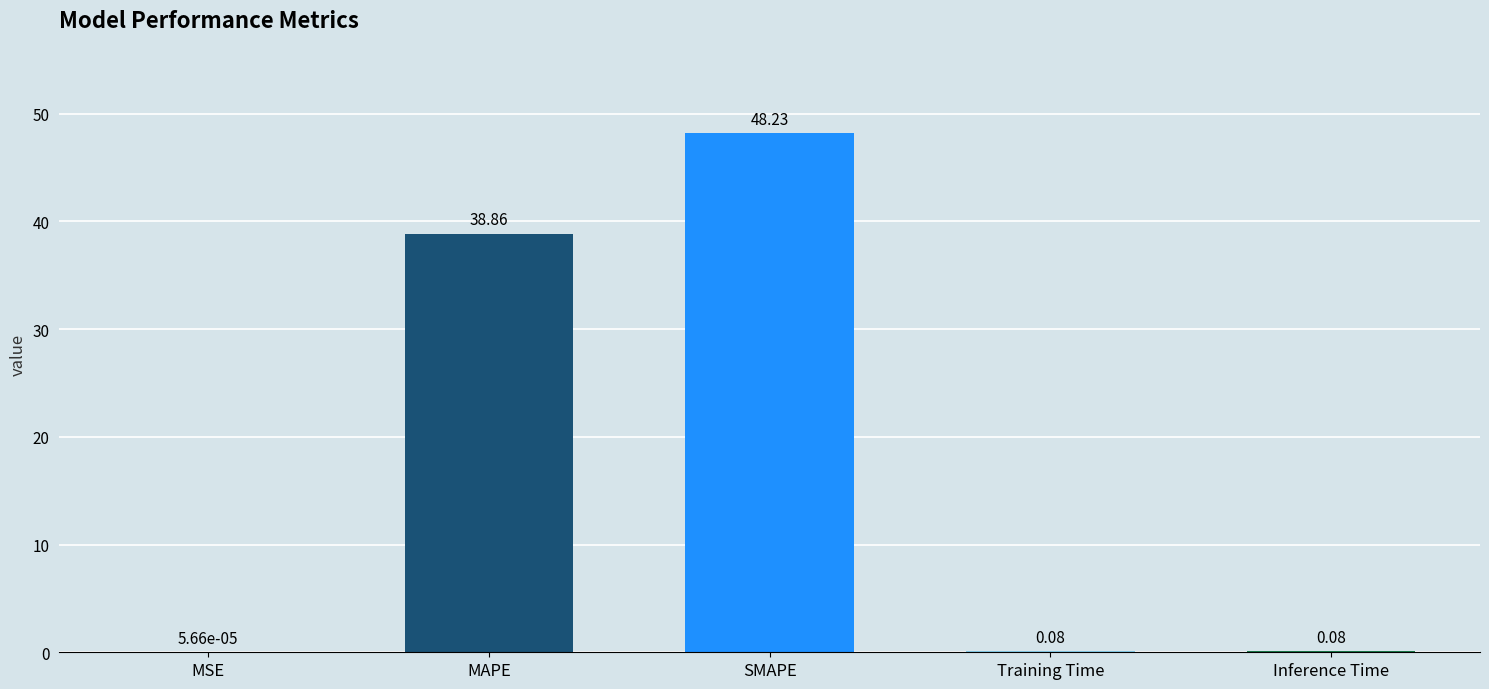

What is the sum of all values?

87.3